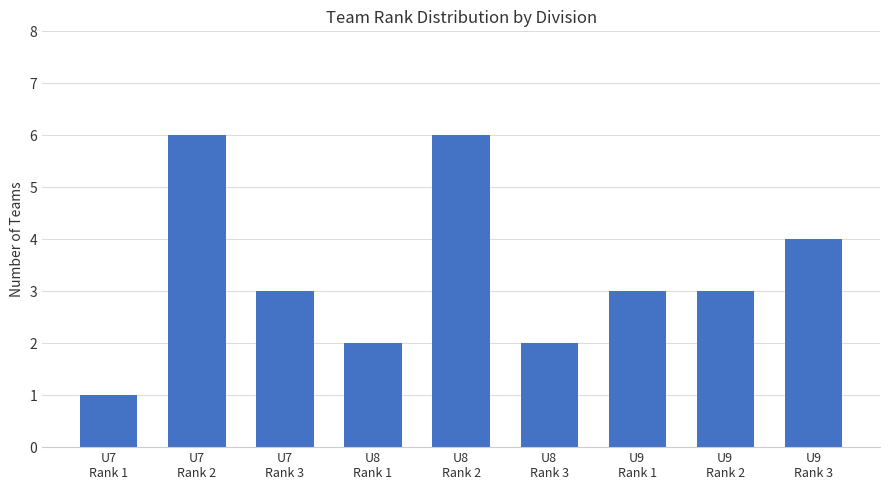

Is it true that the value at U8
Rank 2 is 6?

True